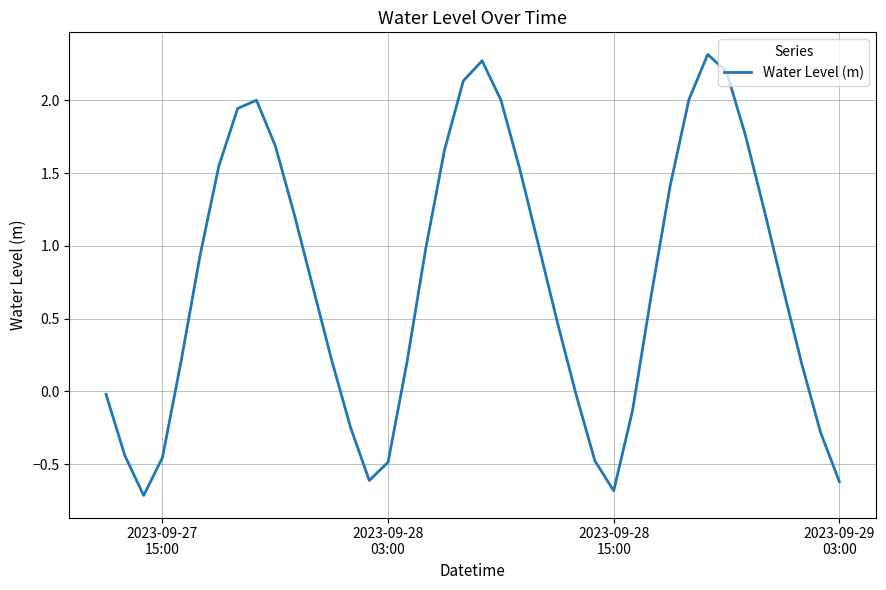

What is the smallest value displayed?

-0.7